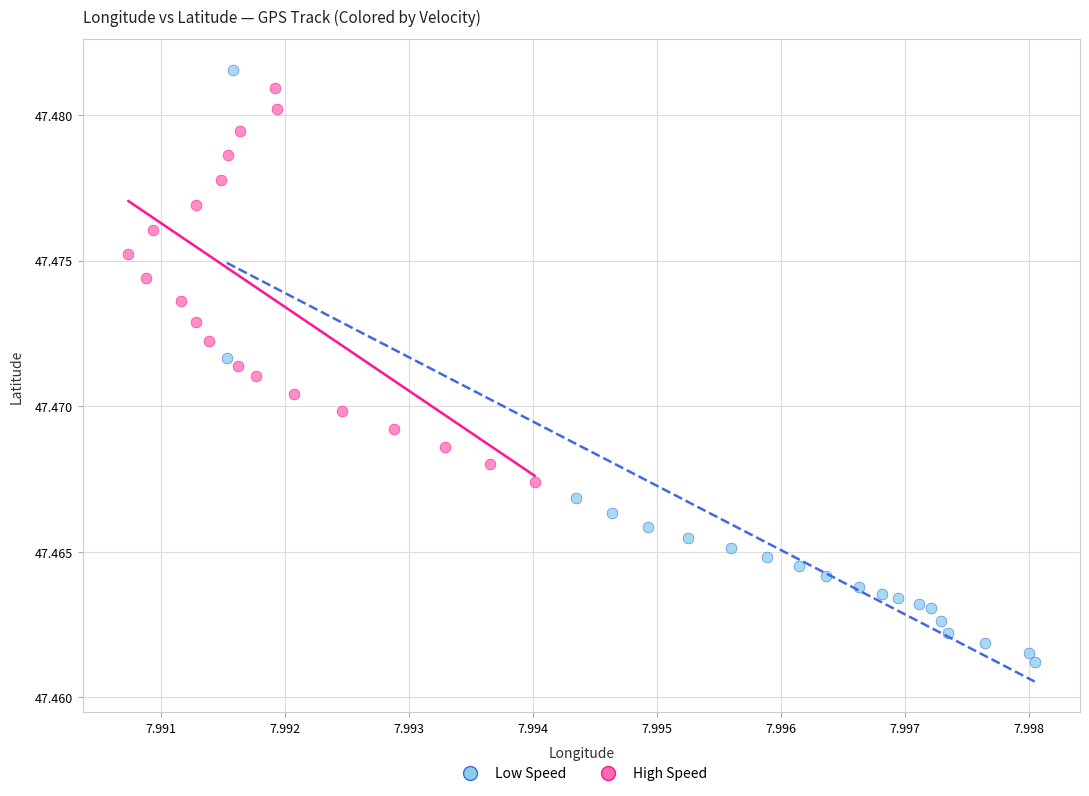

Which series has the widest spread of Y values?

Low Speed